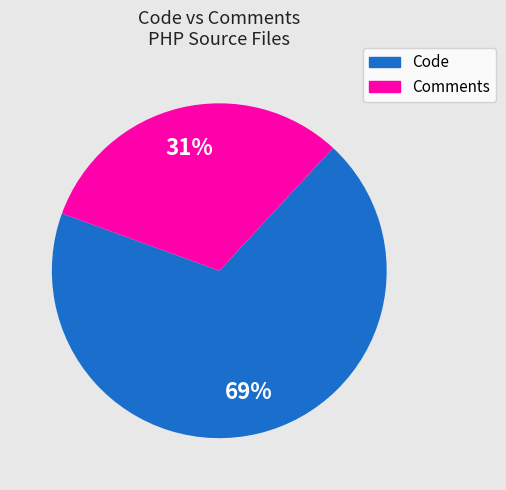

To the nearest percent, what is the average slice percentage?

50%